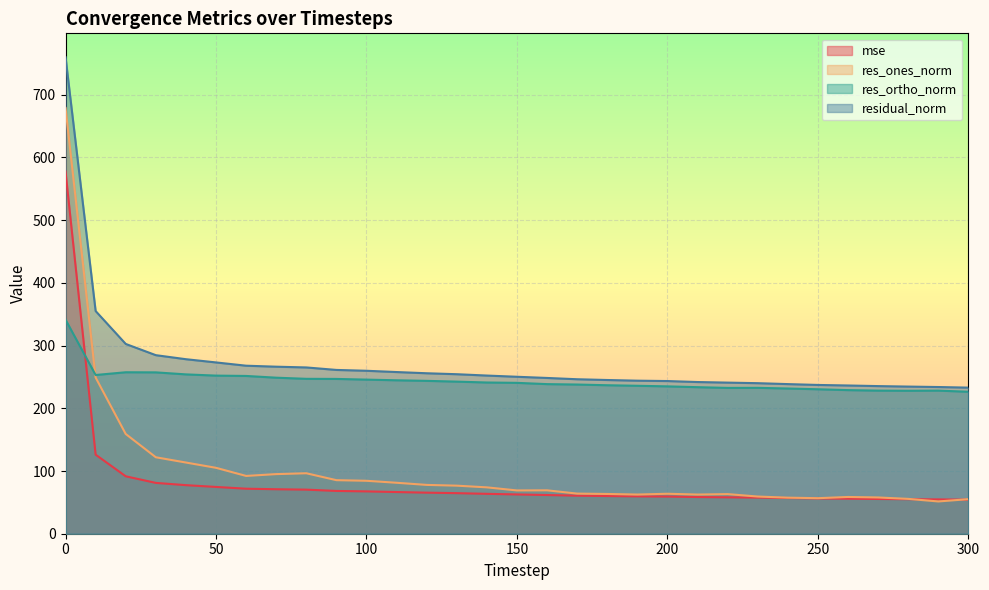

How many data points in residual_norm are less than 250?

15